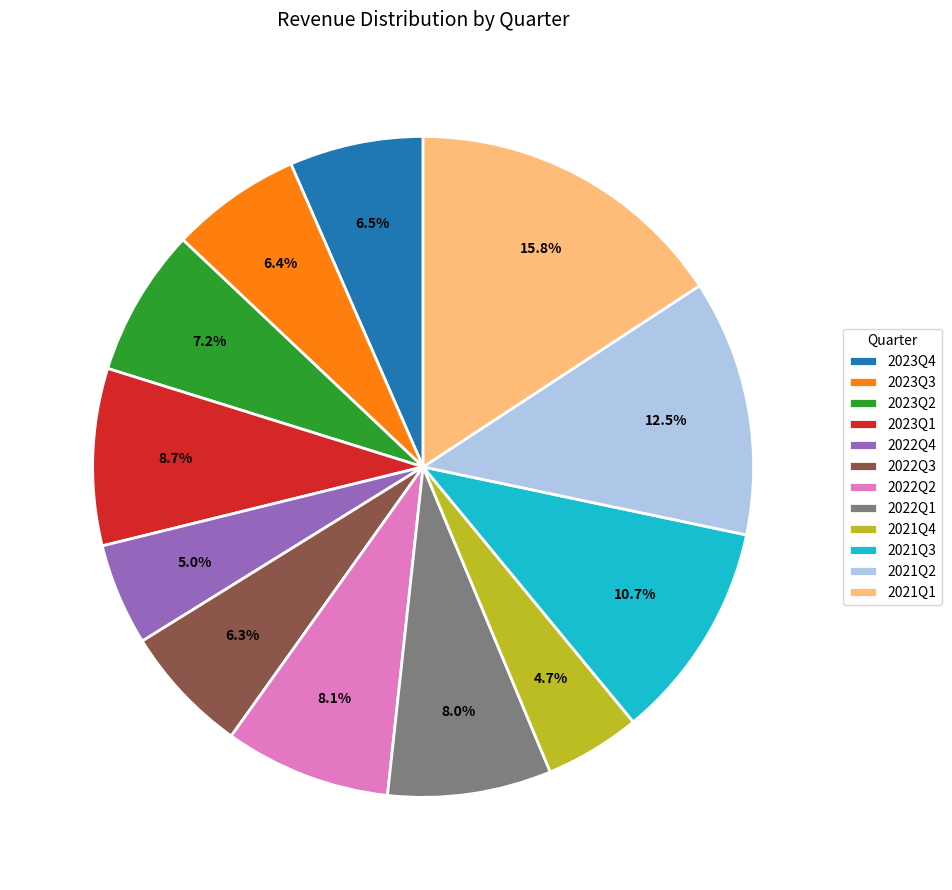

What percentage is NOT represented by 2022Q1?

92.0%